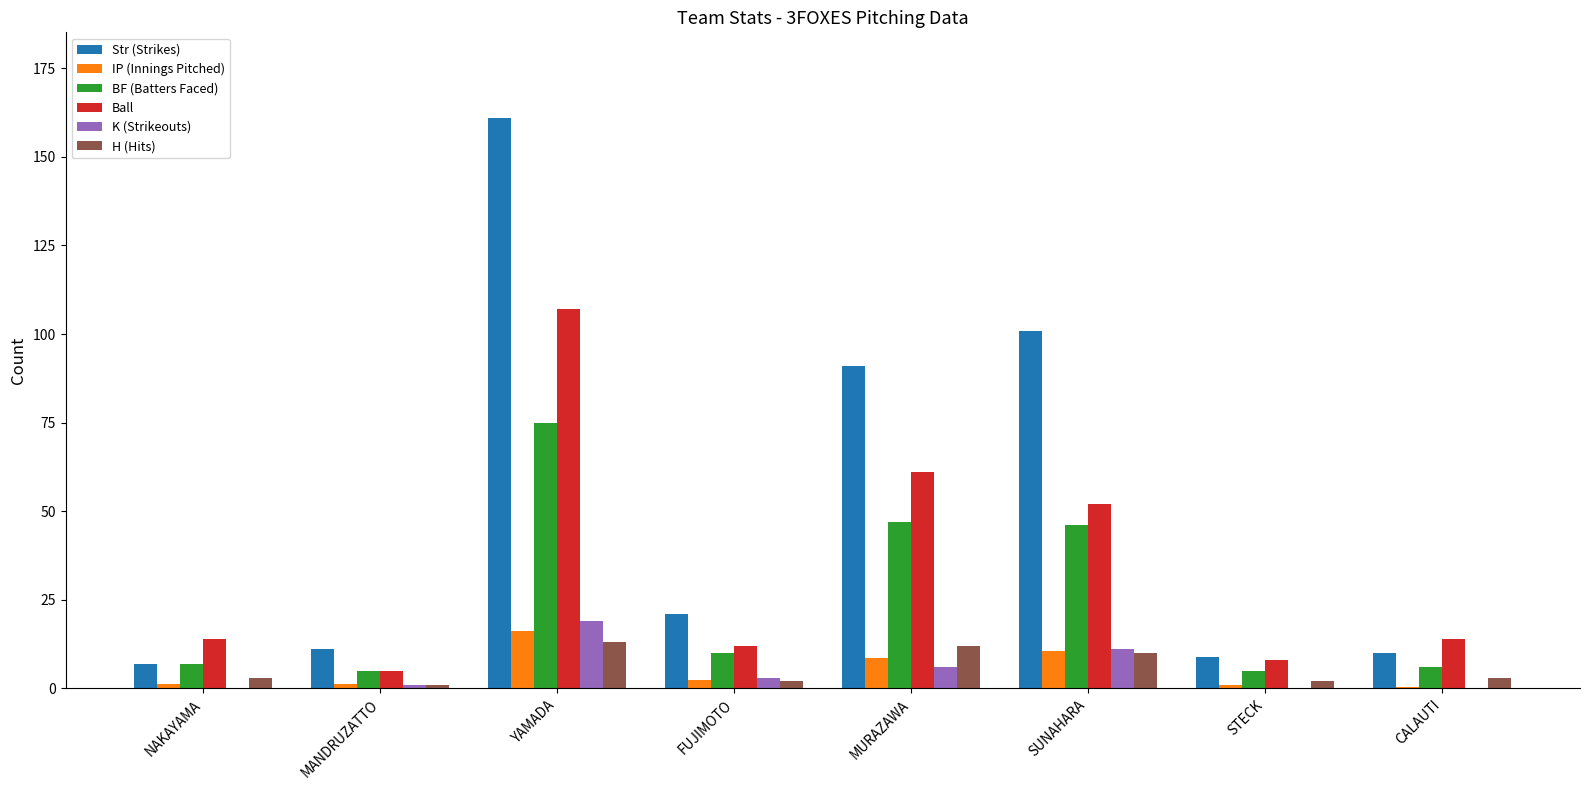

What is the sum of the H (Hits) values at MURAZAWA and YAMADA?

25.0